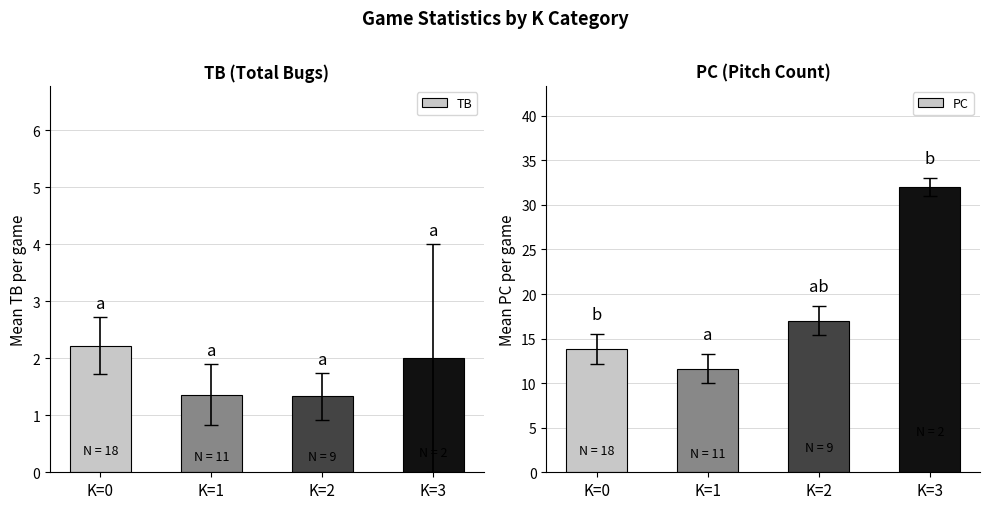

List the series in order of their peak value, highest first.

PC, TB